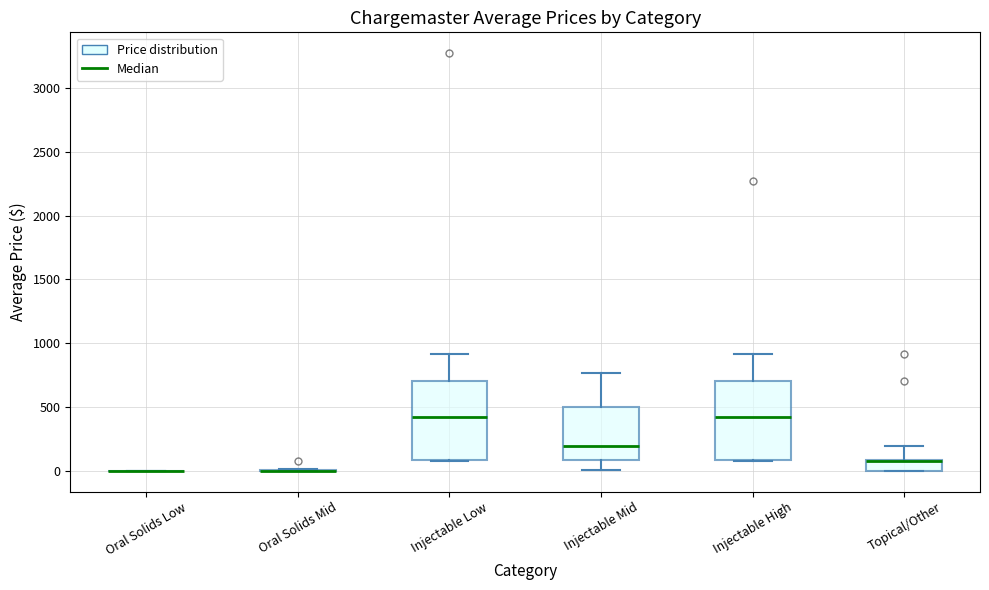

Reading left to right, read every box against the y-axis: the position of its median line, the range the box covers, and the ends of its whiskers. The values are not printed on the chart, so give them approximately, as read against the axis.

Oral Solids Low: box collapsed to a line at 0, whiskers 0 to 0
Oral Solids Mid: box collapsed to a line at 0, whiskers 0 to 0
Injectable Low: median 400, box 100 to 700, whiskers 50 to 900
Injectable Mid: median 200, box 100 to 500, whiskers 0 to 750
Injectable High: median 400, box 100 to 700, whiskers 50 to 900
Topical/Other: median 100 (drawn on the box's upper edge), box 0 to 100, whiskers 0 to 200